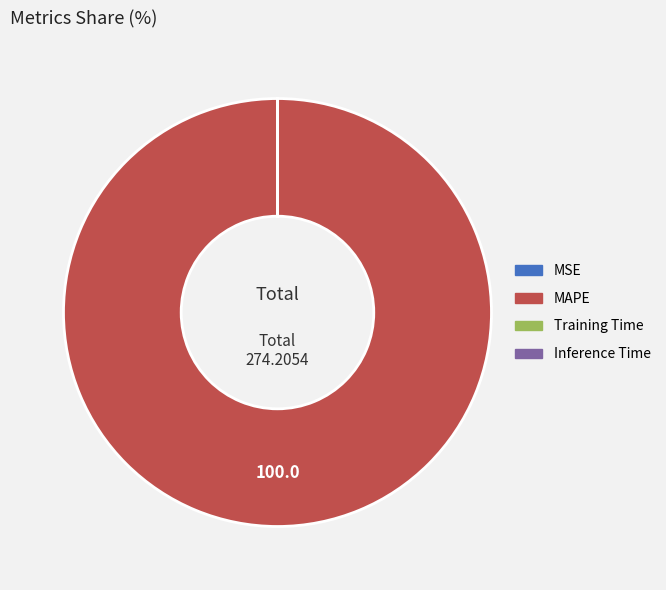

Does MAPE account for over 50% of the chart?

Yes